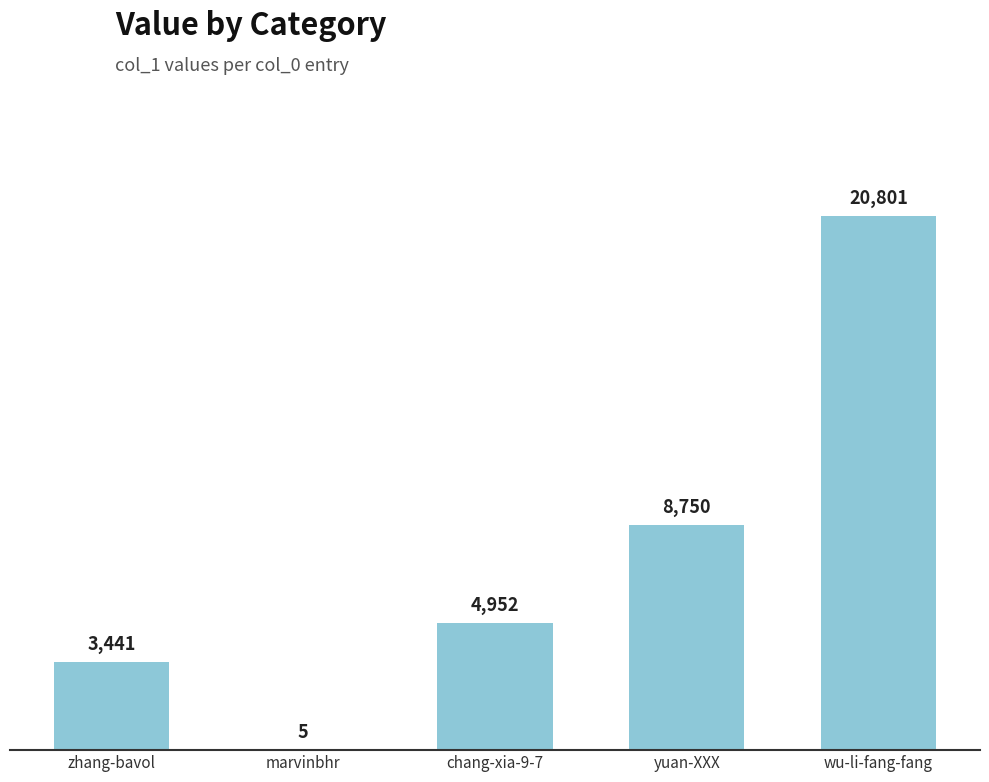

The chart shows a value of 35363 at wu-li-fang-fang. True or false?

False